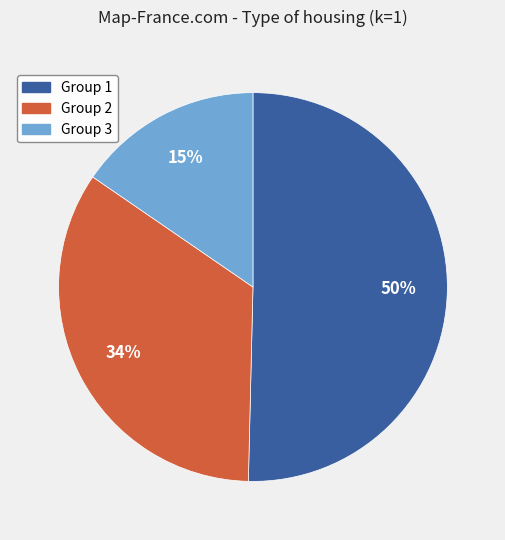

Does Group 3 account for over 50% of the chart?

No